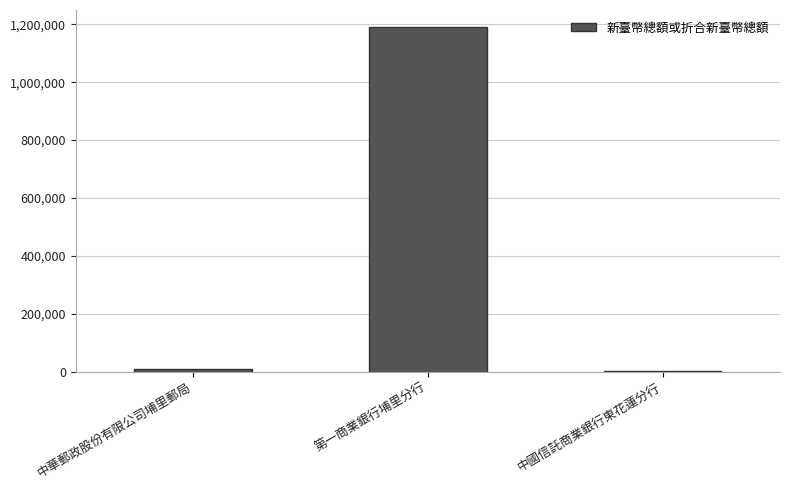

What is the greatest value displayed?

1190328